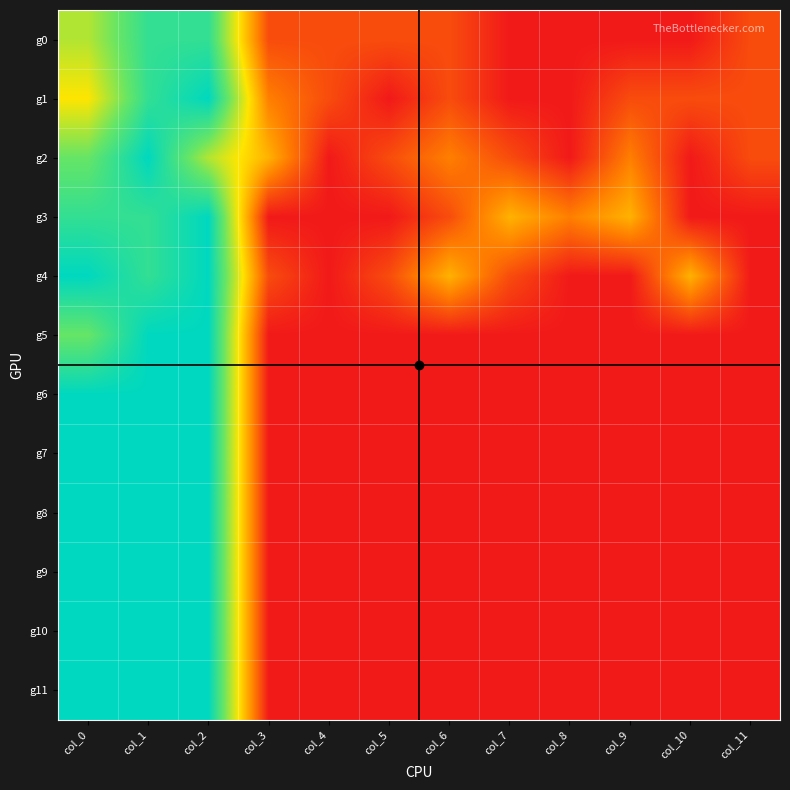

Reading left to right, list all the values displayed in this chart.

g0: col_0=0.6	col_1=0.9	col_2=0.9	col_3=0.1	col_4=0.1	col_5=0.1	col_6=0.1	col_7=0.0	col_8=0.0	col_9=0.0	col_10=0.0	col_11=0.1
g1: col_0=0.5	col_1=0.9	col_2=1.0	col_3=0.2	col_4=0.1	col_5=0.0	col_6=0.1	col_7=0.0	col_8=0.0	col_9=0.1	col_10=0.1	col_11=0.1
g2: col_0=0.8	col_1=1.0	col_2=0.6	col_3=0.4	col_4=0.0	col_5=0.1	col_6=0.2	col_7=0.1	col_8=0.0	col_9=0.2	col_10=0.0	col_11=0.1
g3: col_0=0.9	col_1=0.9	col_2=1.0	col_3=0.0	col_4=0.0	col_5=0.0	col_6=0.1	col_7=0.4	col_8=0.2	col_9=0.4	col_10=0.0	col_11=0.0
g4: col_0=1.0	col_1=0.9	col_2=1.0	col_3=0.1	col_4=0.0	col_5=0.1	col_6=0.4	col_7=0.1	col_8=0.0	col_9=0.0	col_10=0.4	col_11=0.0
g5: col_0=0.8	col_1=1.0	col_2=1.0	col_3=0.0	col_4=0.0	col_5=0.0	col_6=0.0	col_7=0.0	col_8=0.0	col_9=0.0	col_10=0.0	col_11=0.0
g6: col_0=1.0	col_1=1.0	col_2=1.0	col_3=0.0	col_4=0.0	col_5=0.0	col_6=0.0	col_7=0.0	col_8=0.0	col_9=0.0	col_10=0.0	col_11=0.0
g7: col_0=1.0	col_1=1.0	col_2=1.0	col_3=0.0	col_4=0.0	col_5=0.0	col_6=0.0	col_7=0.0	col_8=0.0	col_9=0.0	col_10=0.0	col_11=0.0
g8: col_0=1.0	col_1=1.0	col_2=1.0	col_3=0.0	col_4=0.0	col_5=0.0	col_6=0.0	col_7=0.0	col_8=0.0	col_9=0.0	col_10=0.0	col_11=0.0
g9: col_0=1.0	col_1=1.0	col_2=1.0	col_3=0.0	col_4=0.0	col_5=0.0	col_6=0.0	col_7=0.0	col_8=0.0	col_9=0.0	col_10=0.0	col_11=0.0
g10: col_0=1.0	col_1=1.0	col_2=1.0	col_3=0.0	col_4=0.0	col_5=0.0	col_6=0.0	col_7=0.0	col_8=0.0	col_9=0.0	col_10=0.0	col_11=0.0
g11: col_0=1.0	col_1=1.0	col_2=1.0	col_3=0.0	col_4=0.0	col_5=0.0	col_6=0.0	col_7=0.0	col_8=0.0	col_9=0.0	col_10=0.0	col_11=0.0